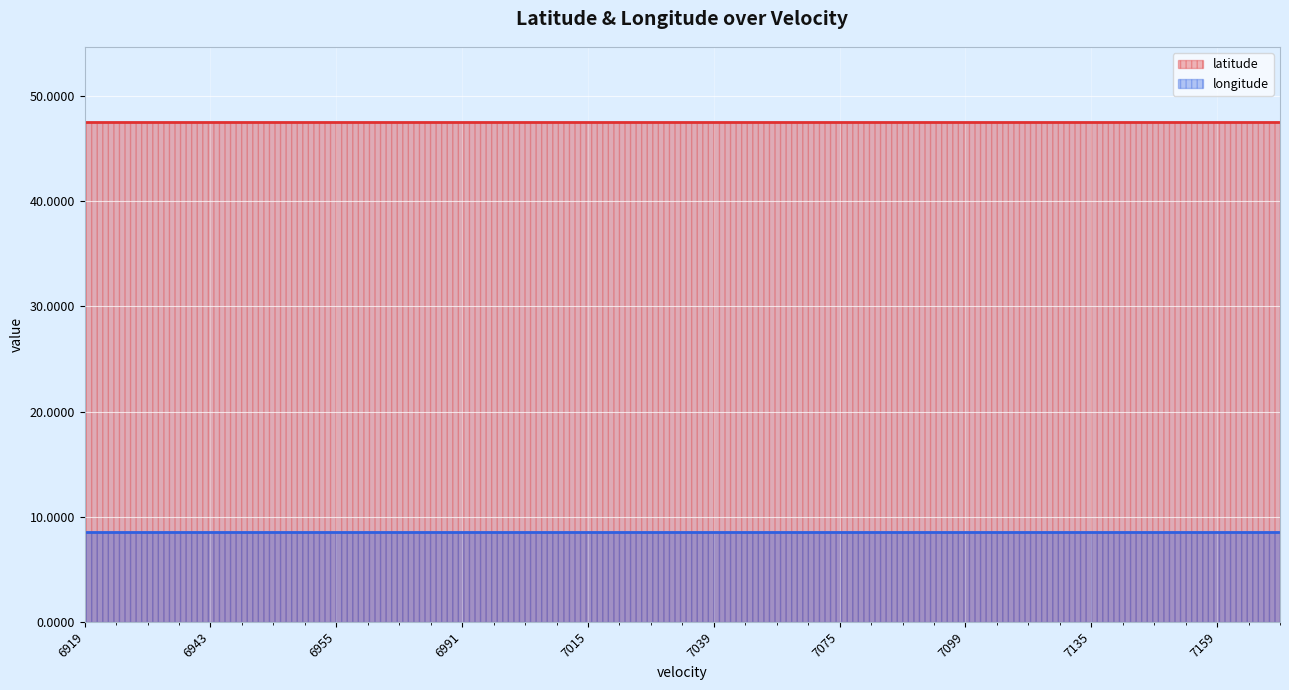

What is the value of the latitude point at the 1st from the left?

47.5